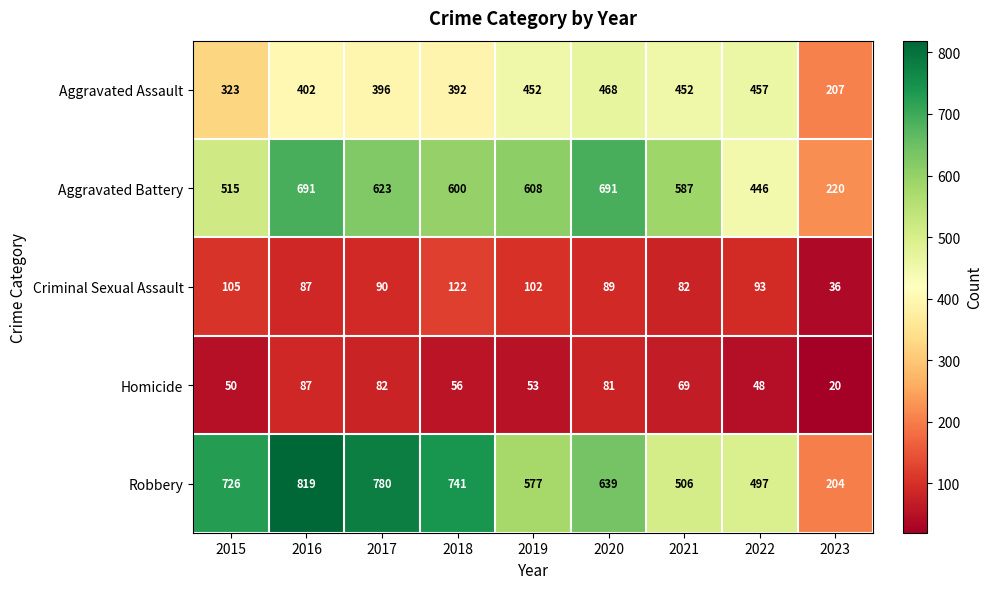

Where does the Homicide series first go above 56?

2016